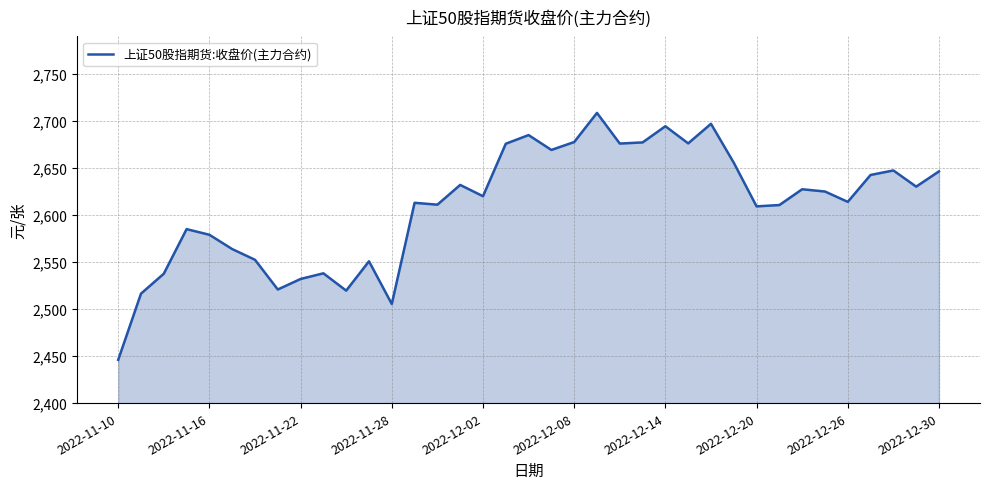

What is the minimum value shown in the chart?

2446.0